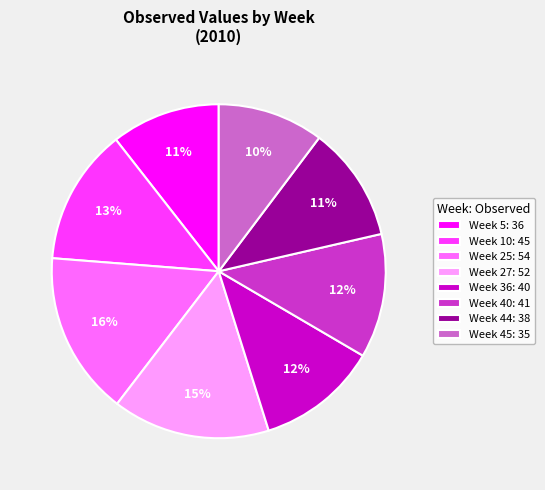

Combined, do Week 27: 52 and Week 40: 41 account for over 50%?

No